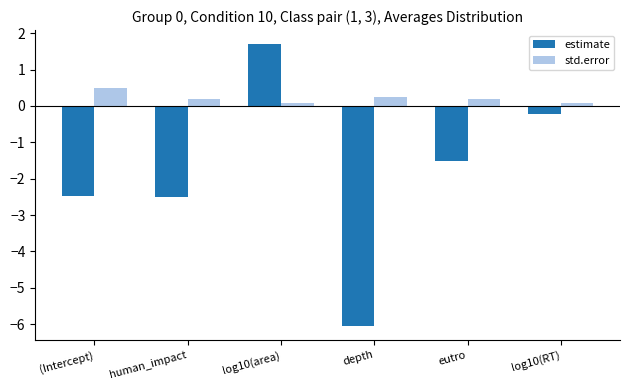

Which category has the lowest value across all series?

depth